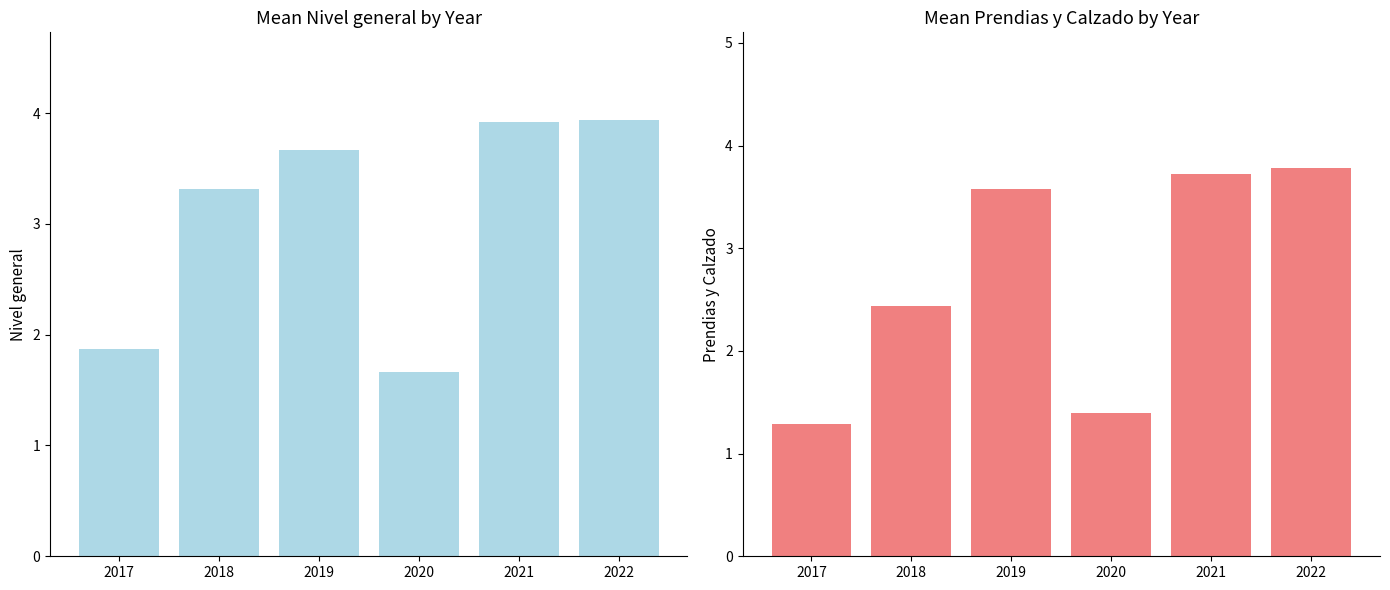

How many Prendias y Calzado values are between 1 and 3?

3